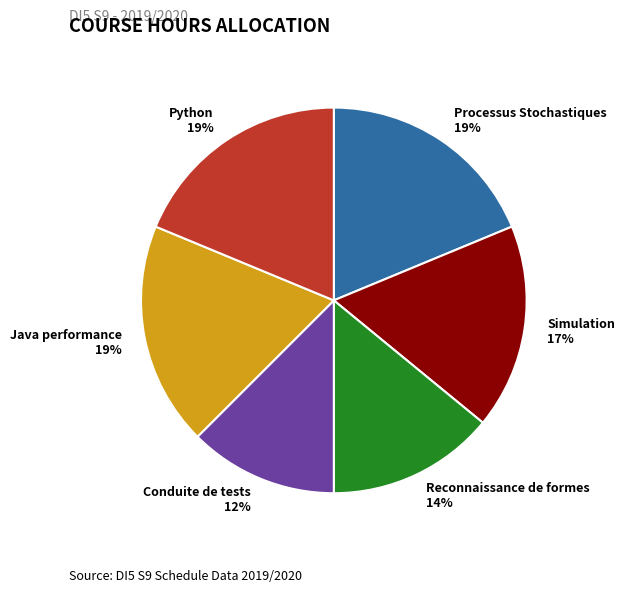

Is there any slice that represents more than half of the pie?

No